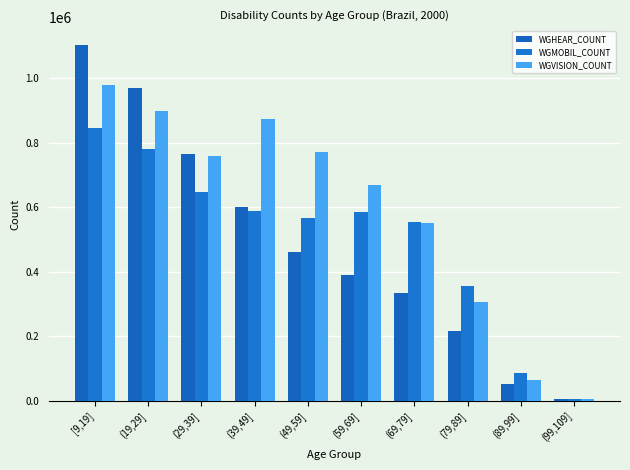

What is the difference between the highest and lowest values at (79,89]?

138765.5